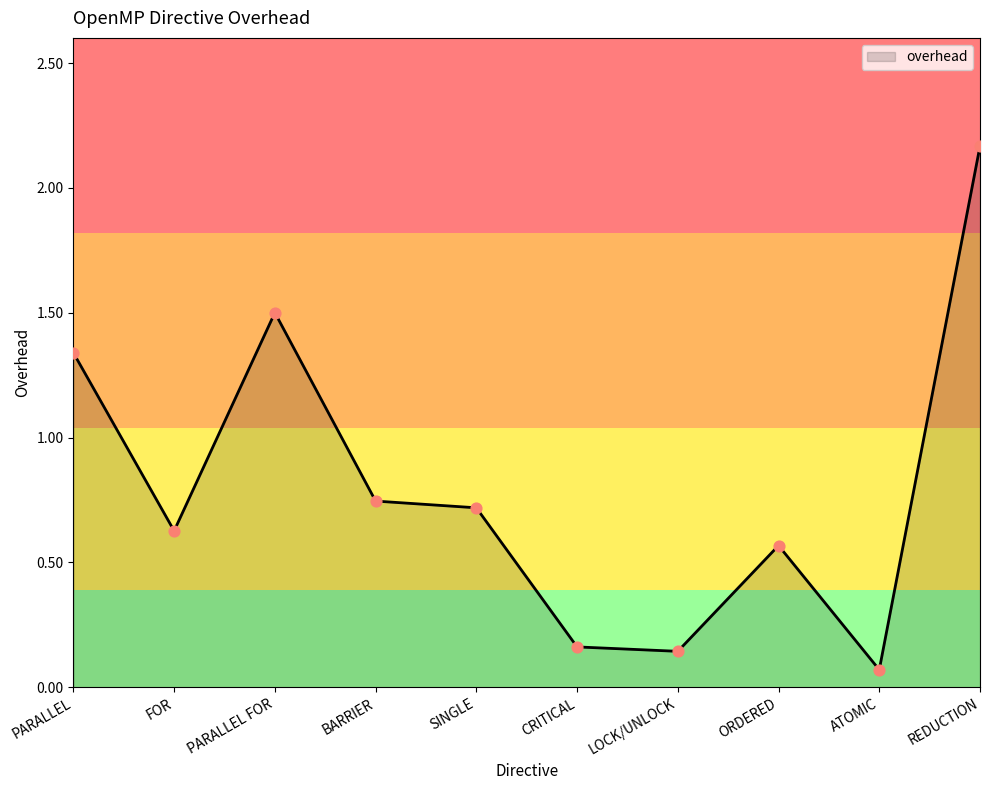

What is the change in value from SINGLE to ATOMIC?

-0.6